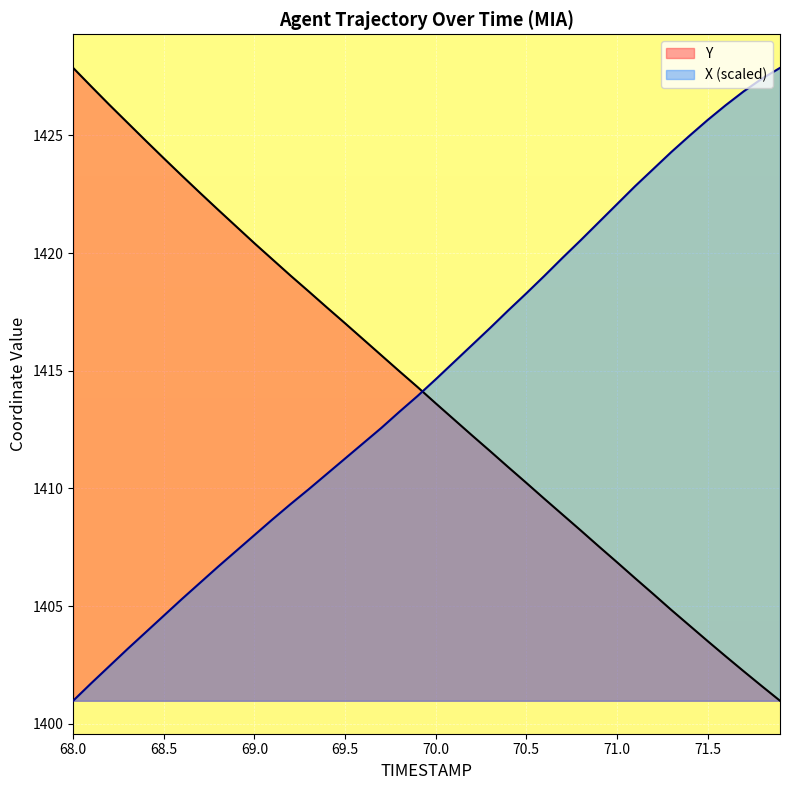

Where do X and Y first cross each other?

69.9 and 70.0